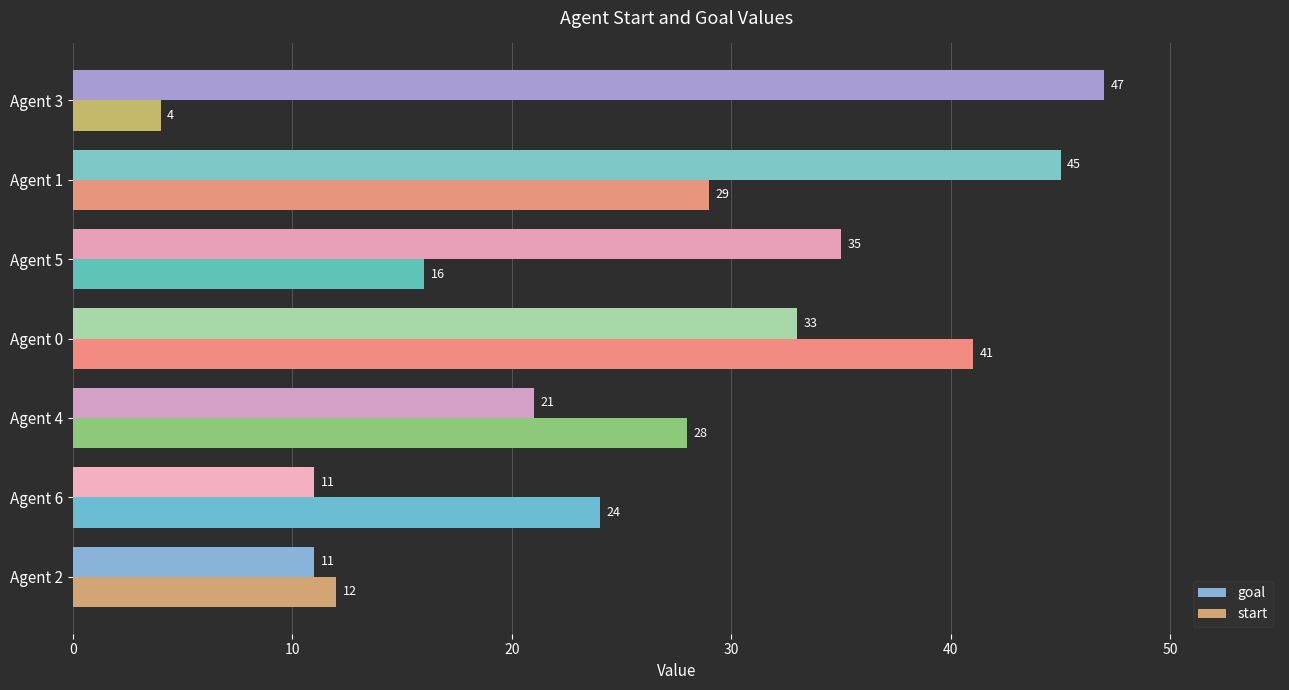

The start series shows 56 at Agent 0. True or false?

False